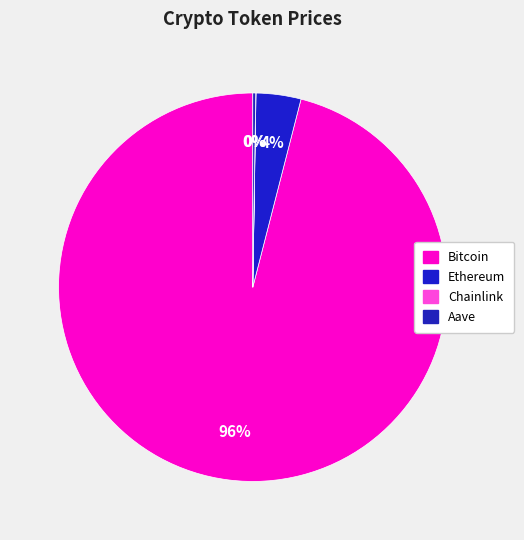

To the nearest percent, what percentage of the pie is Ethereum?

4%